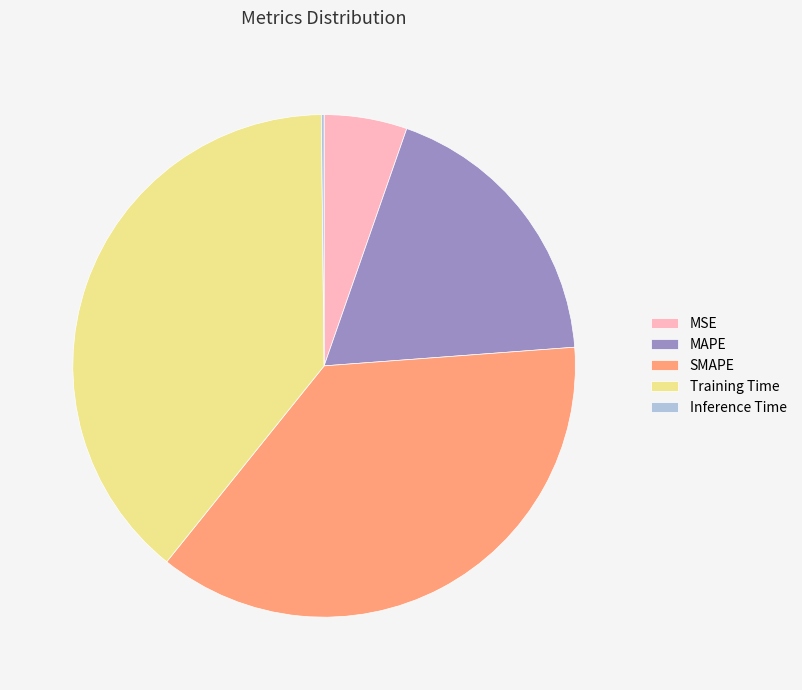

True or false: SMAPE accounts for 37% of the total.

True